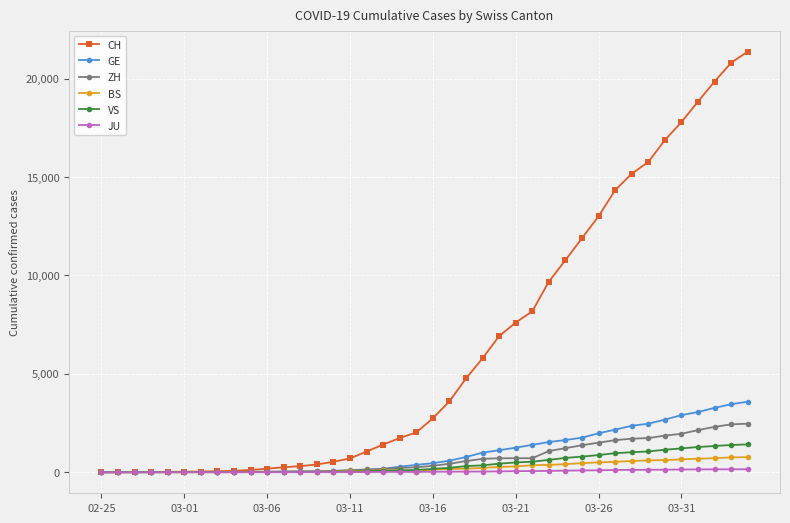

At how many categories does at least one series exceed 6567?

16